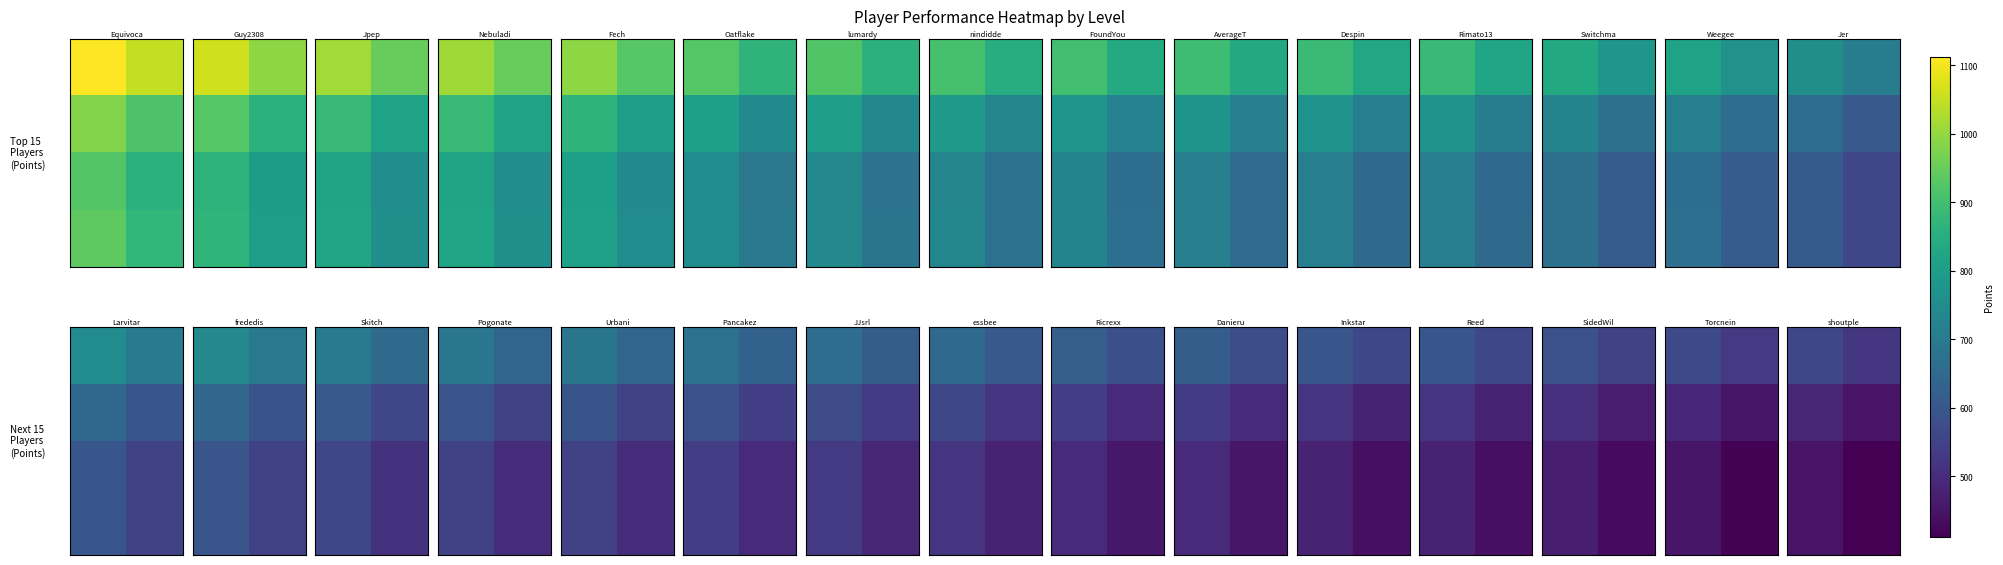

What is the spread (max minus min) of values at 1?

112.1